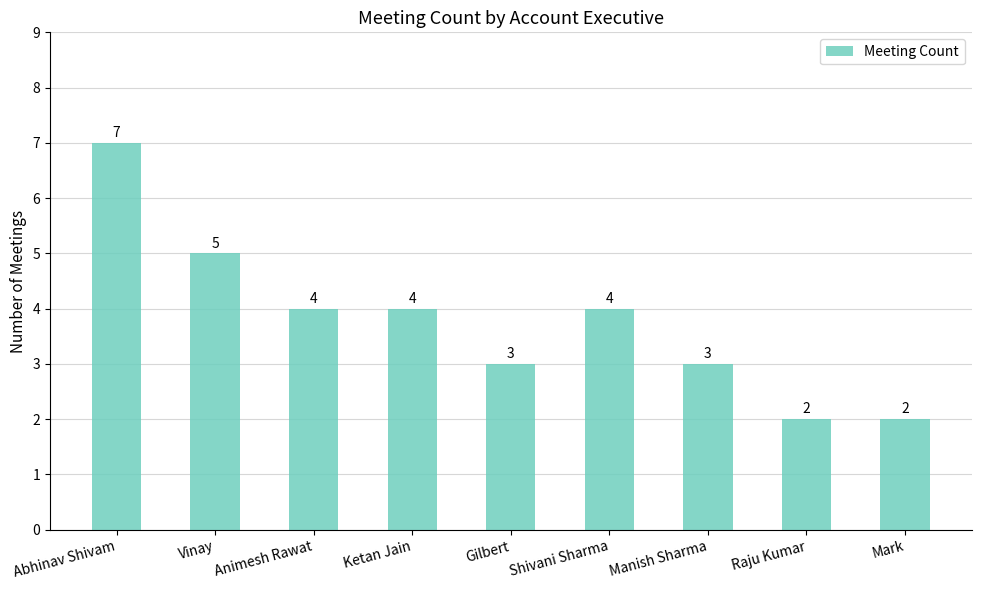

Between Vinay and Abhinav Shivam, which is larger?

Abhinav Shivam